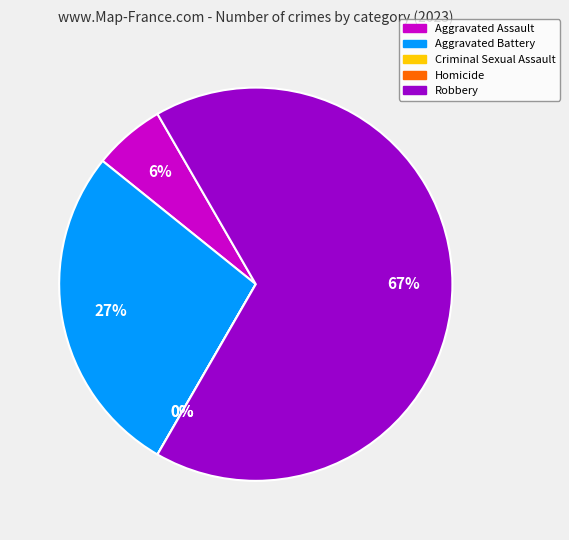

The Robbery slice represents 67% of the pie. True or false?

True